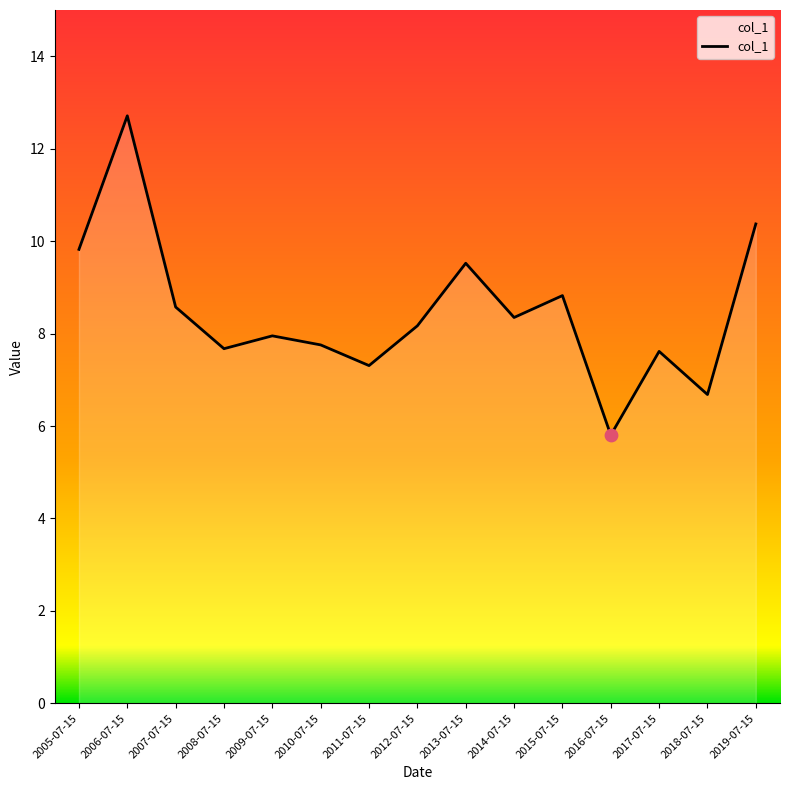

Which has a higher value, 2010-07-15 or 2015-07-15?

2015-07-15